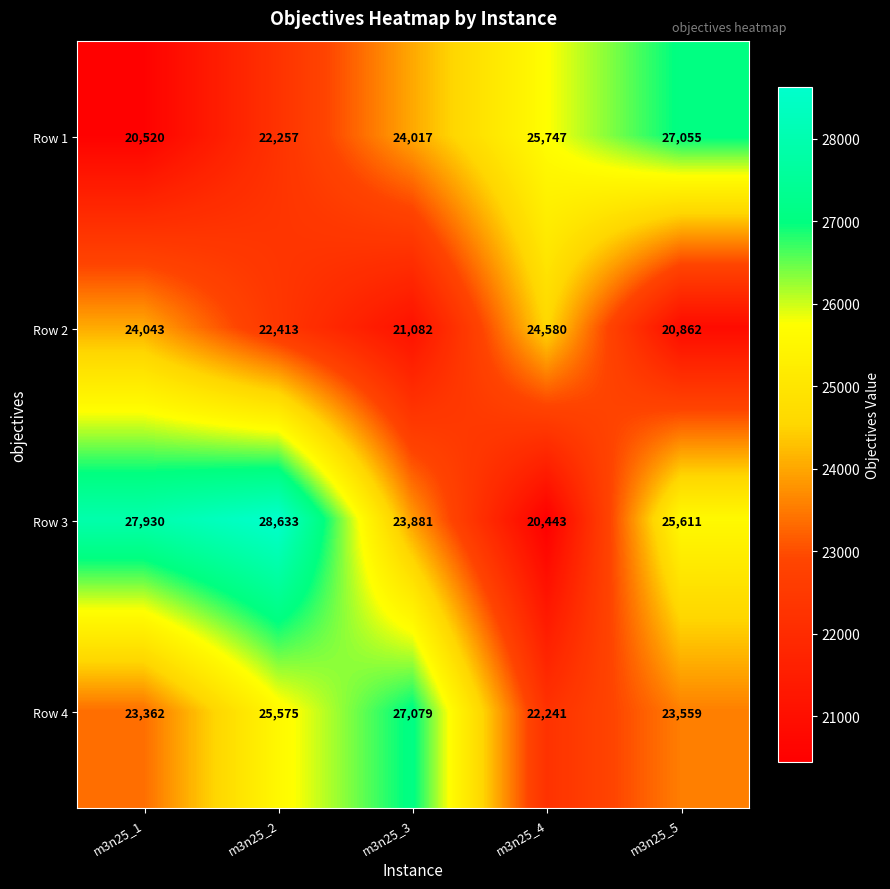

Rank the series by their maximum value, from lowest to highest.

Row 2, Row 1, Row 4, Row 3